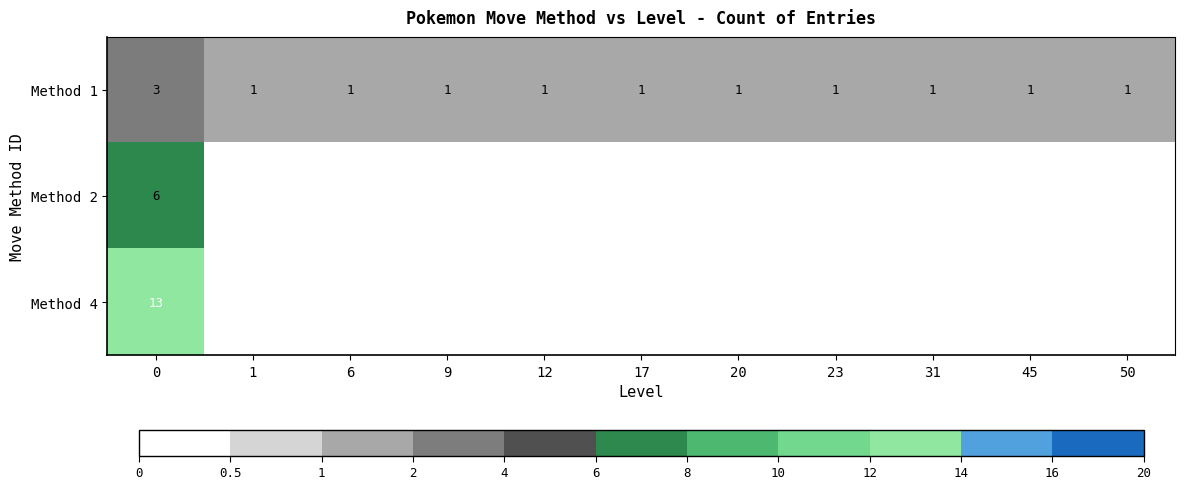

What is the highest value of the Method 1 series?

3